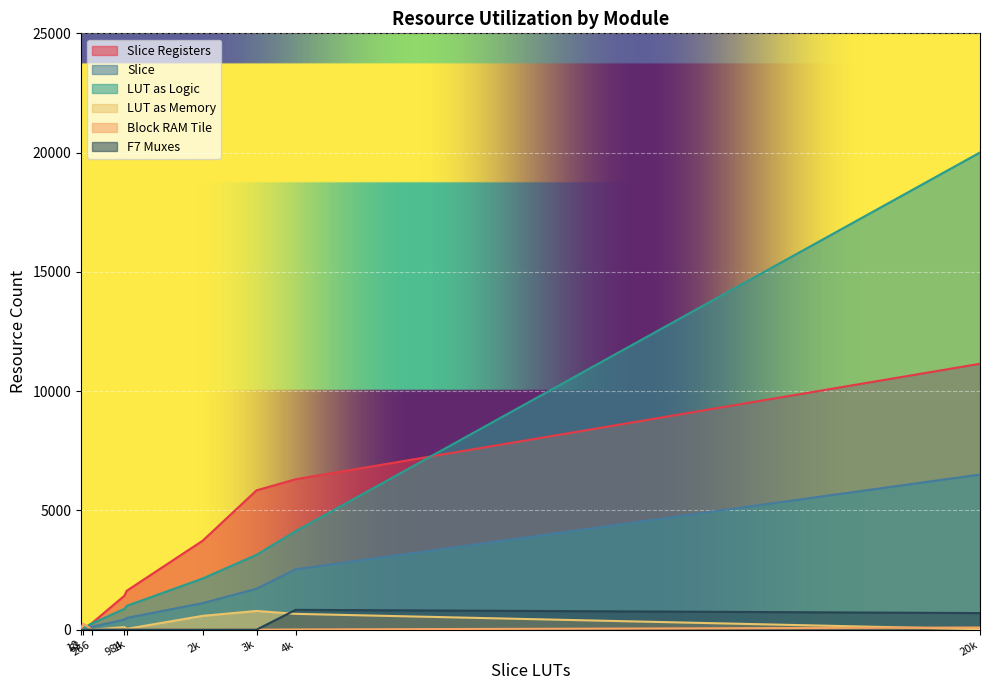

What is the maximum value shown in the chart?

20006.0